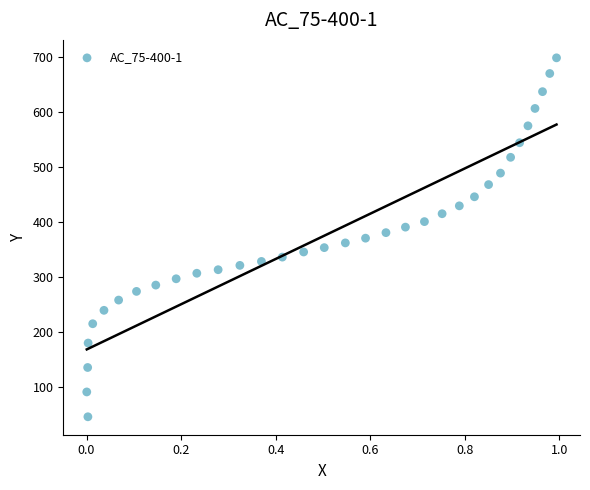

What is the range of X values (max minus min)?

1.0